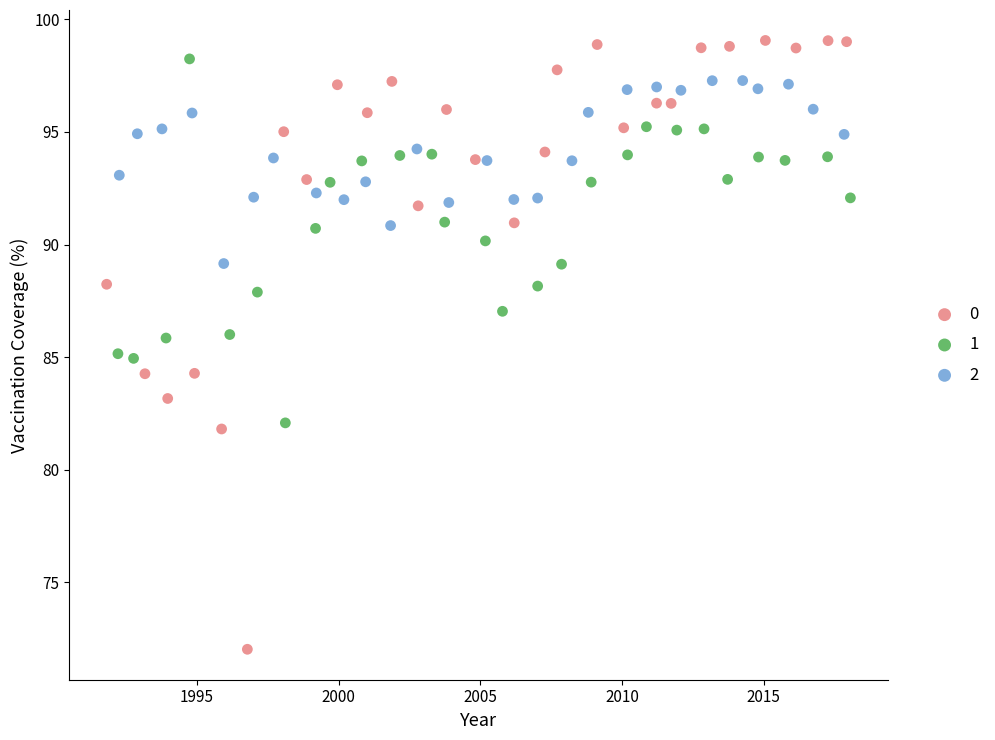

What are all the series names shown in the legend?

0, 1, 2